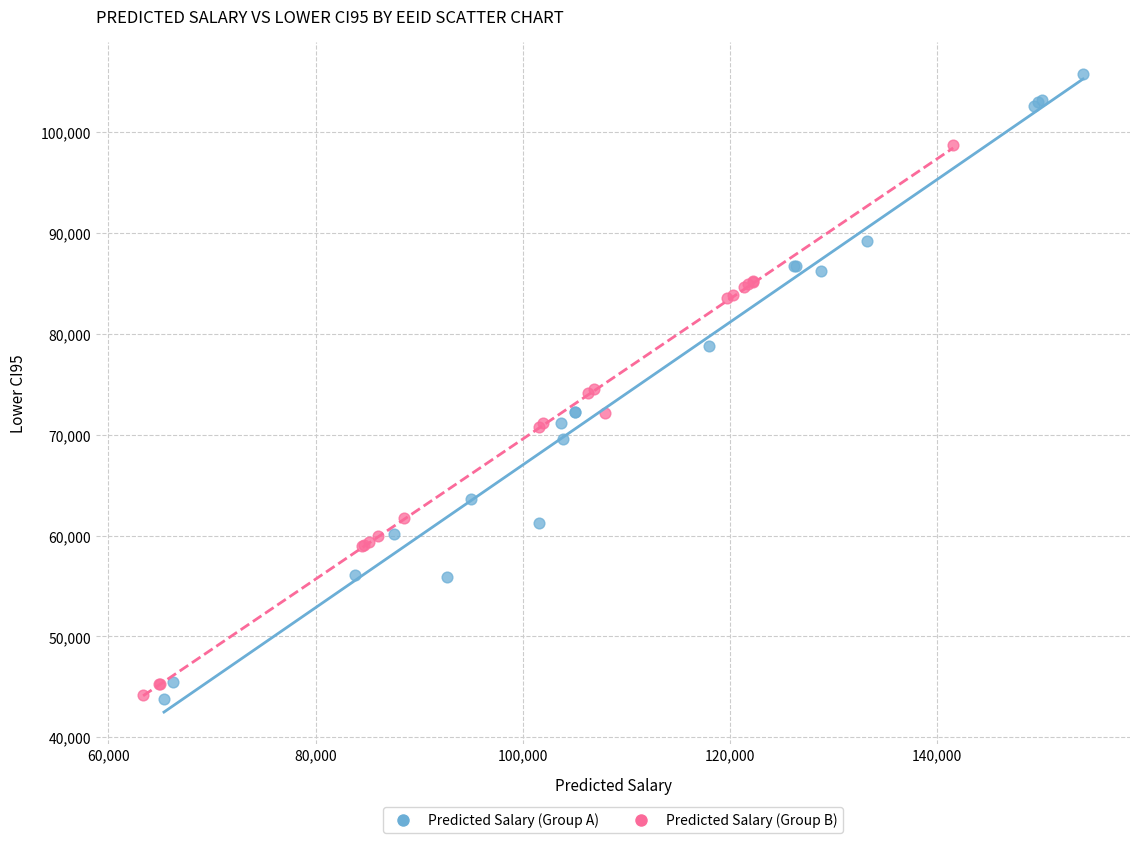

Which series reaches the maximum Y coordinate?

Predicted Salary (Group A)